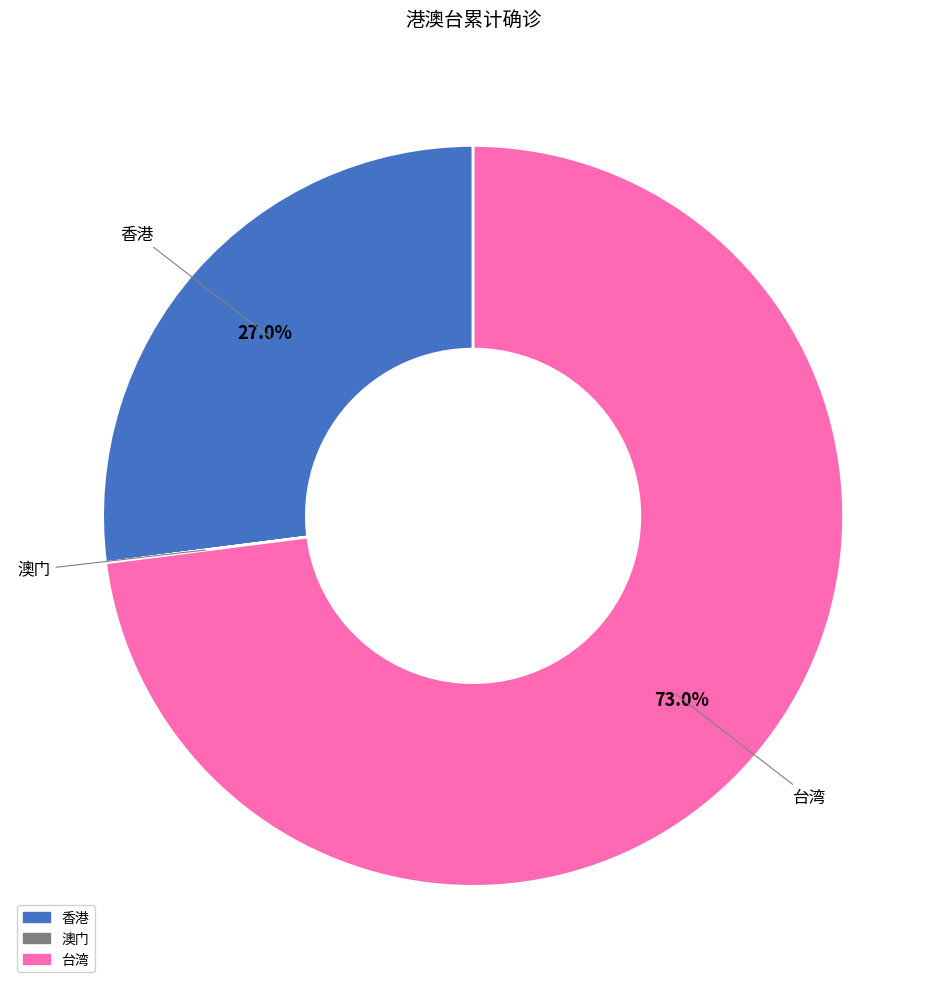

Do 台湾 and 香港 together represent more than half of the pie?

Yes